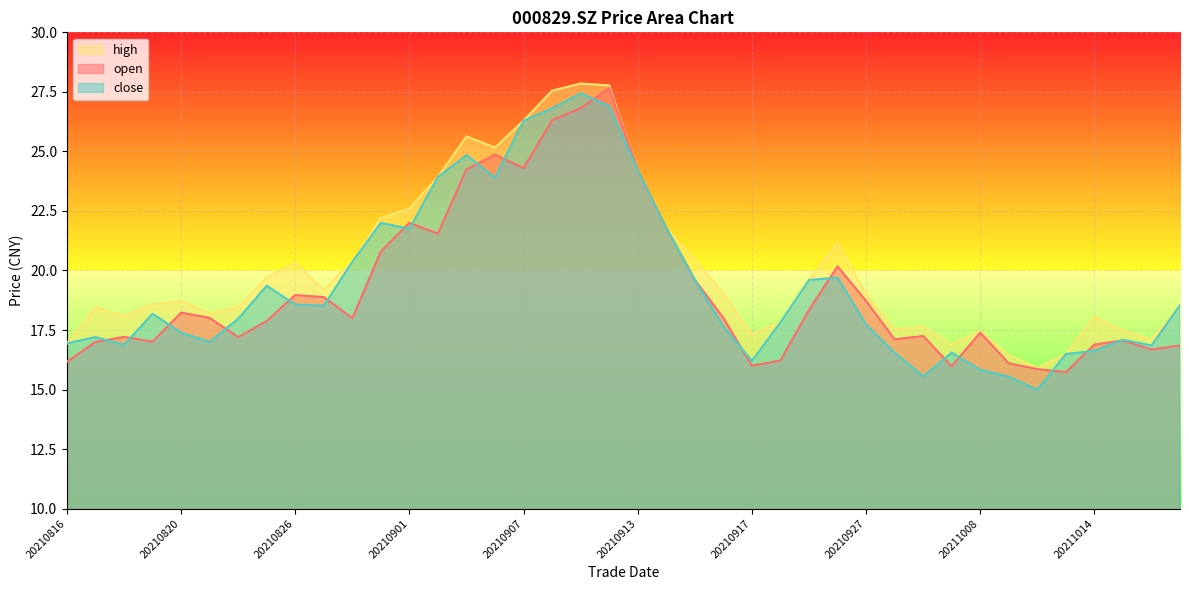

How many lines are shown in the chart?

3